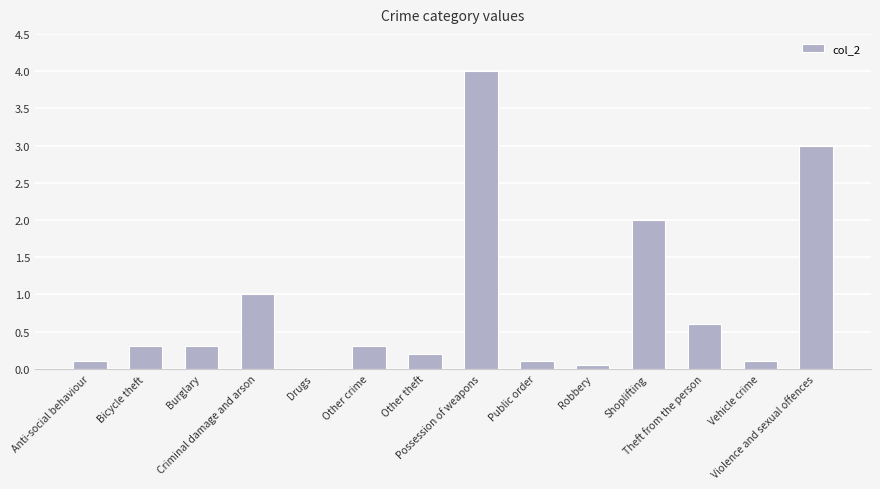

Read the value at Violence and sexual offences.

3.0